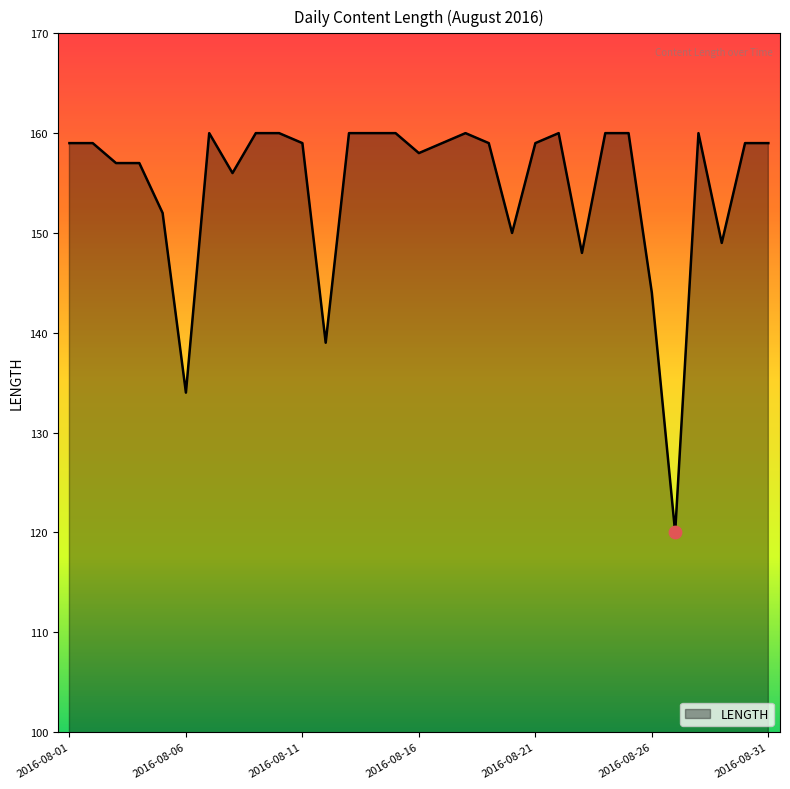

What is the greatest value displayed?

160